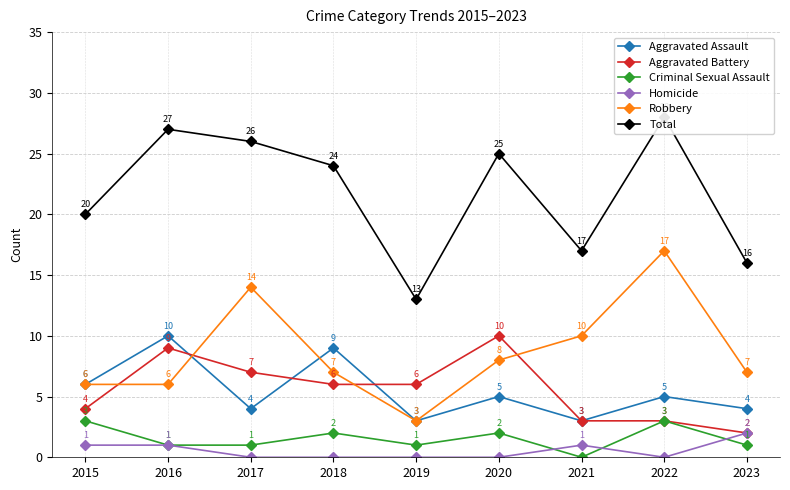

Which label corresponds to the smallest value in the chart?

2021